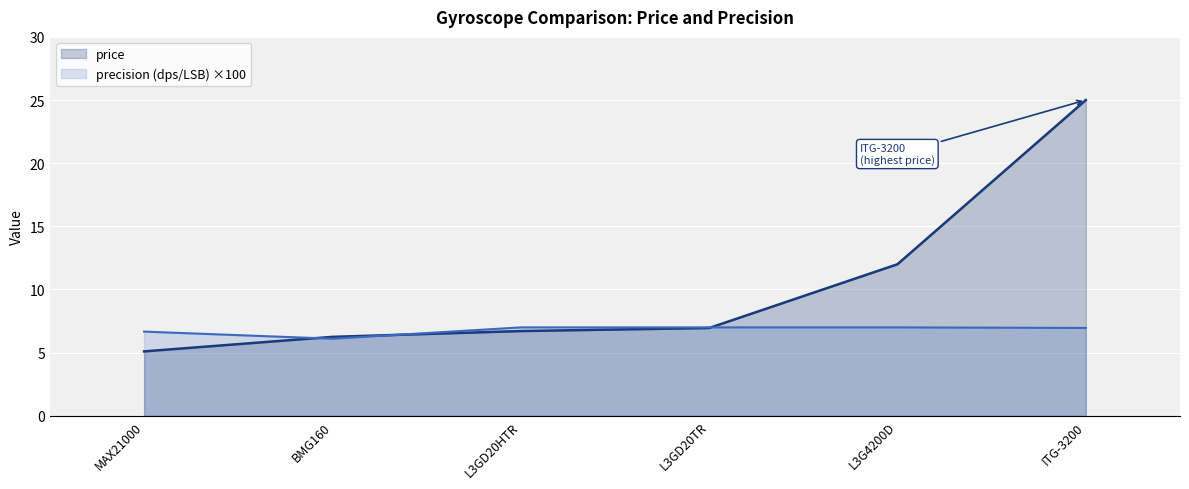

In precision (dps/LSB), how many points are lower than both neighbors (excluding endpoints)?

1